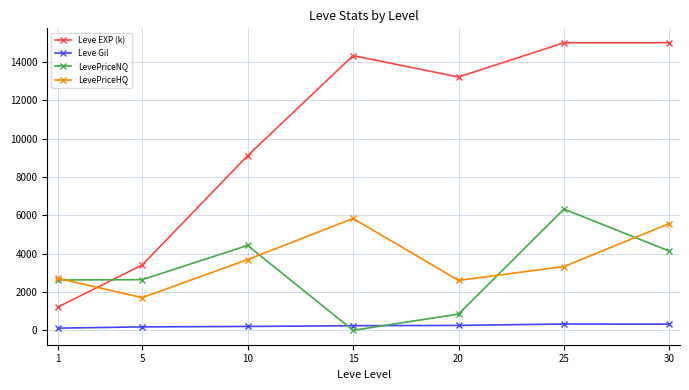

Does the chart have visible grid lines?

Yes